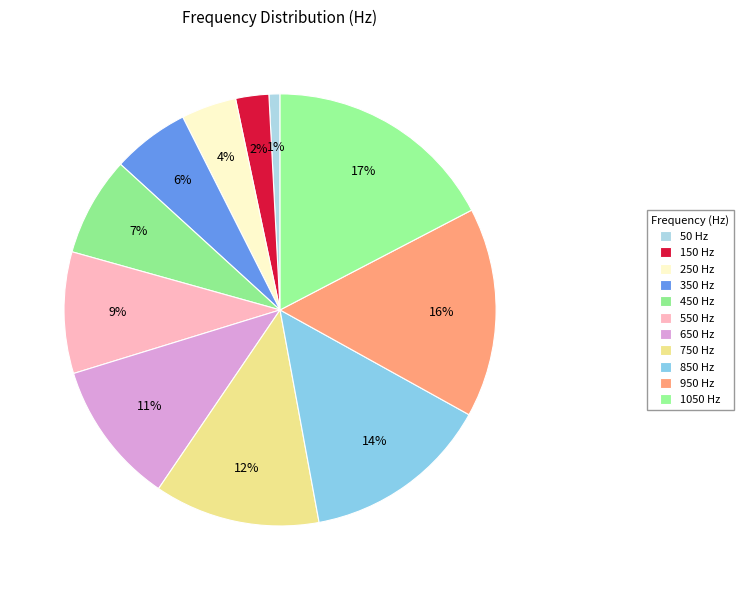

To the nearest percent, what portion does 550 Hz represent?

9%